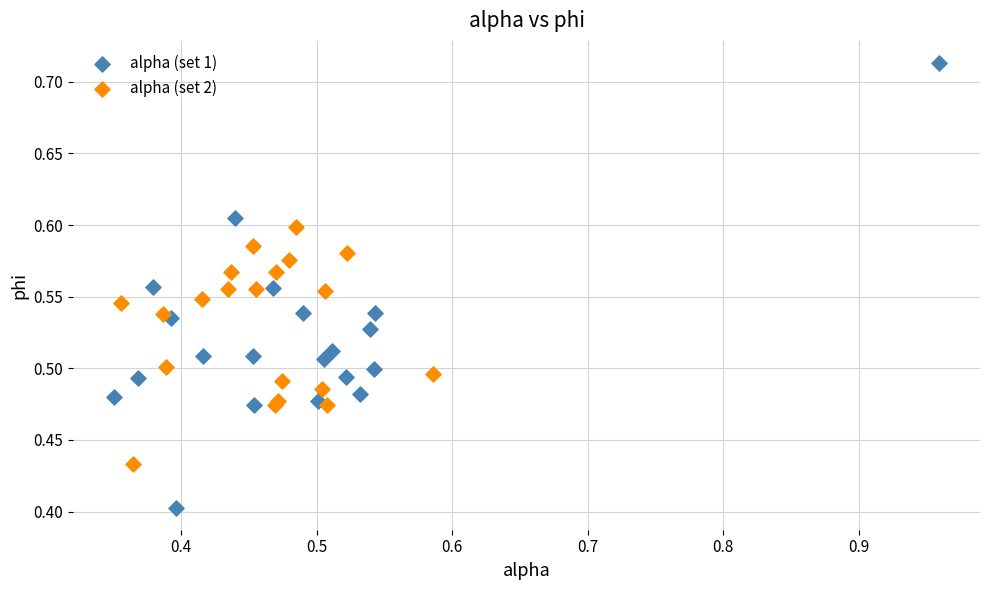

Which series has the widest spread of Y values?

alpha (set 1)